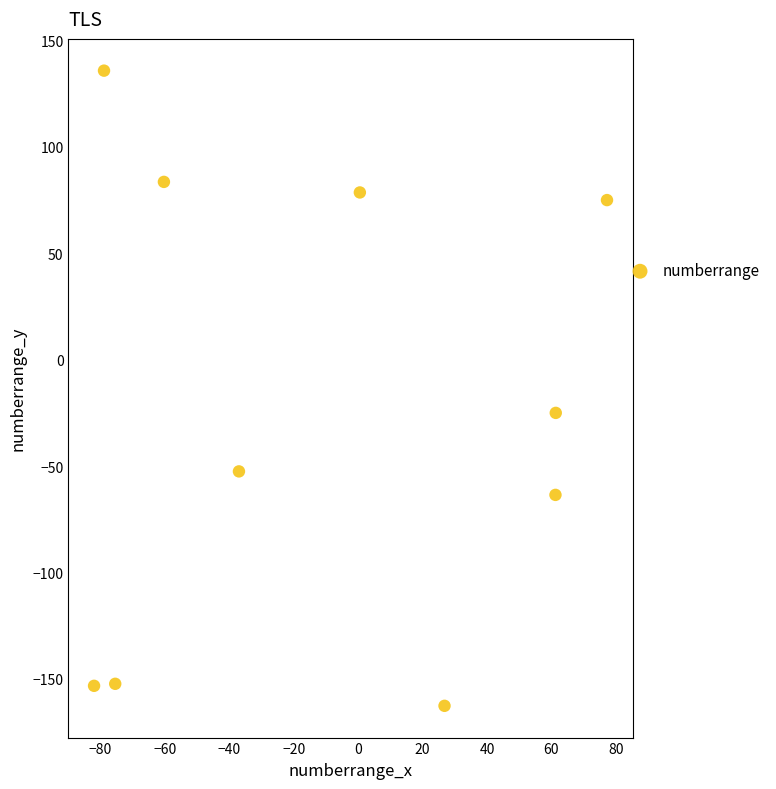

What Y value in the scatter plot is closest to -13?

-25.0